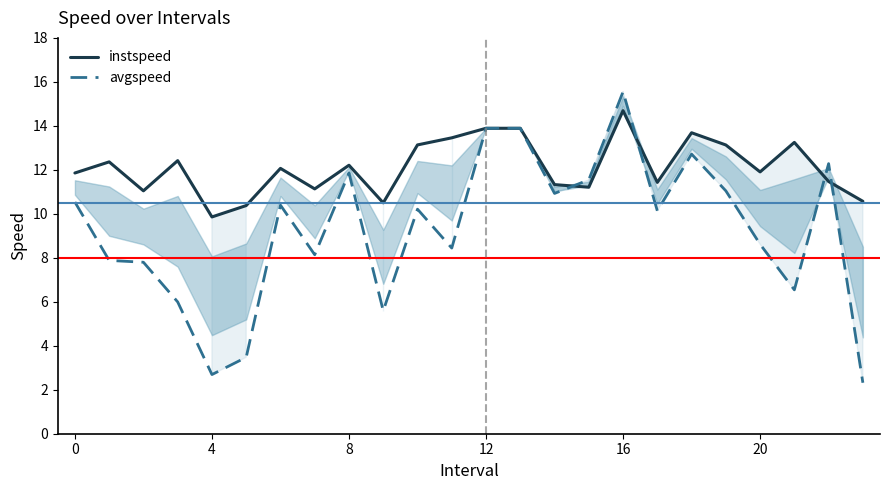

Which category has the highest value in the avgspeed series?

16